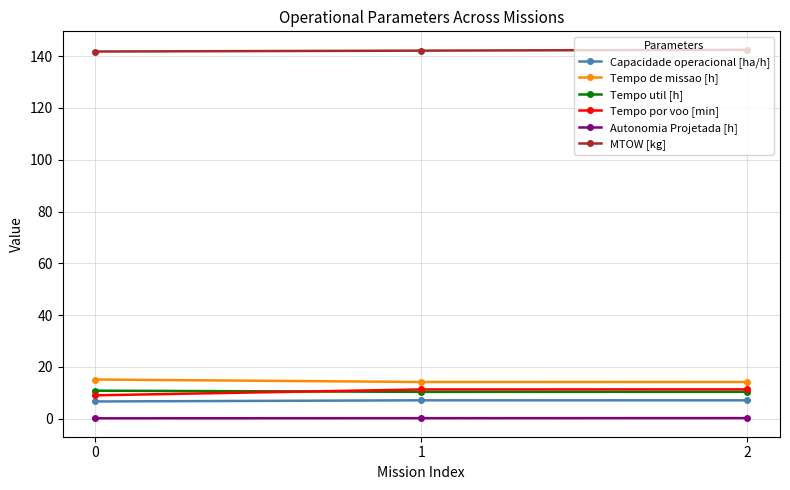

How many series are shown in this chart?

6